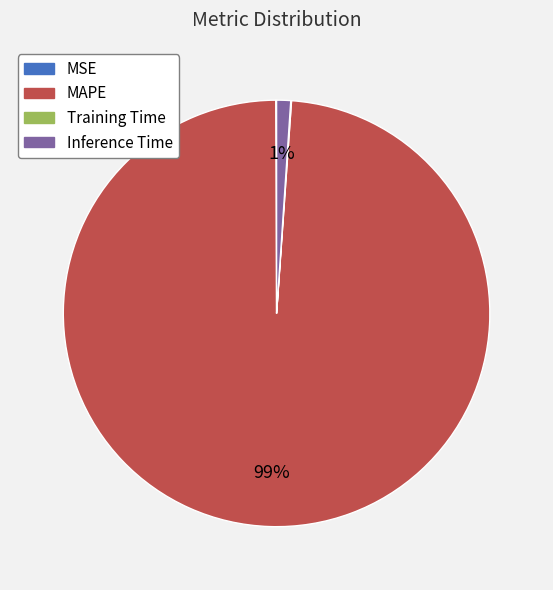

Combined, do MAPE and Inference Time account for over 50%?

Yes